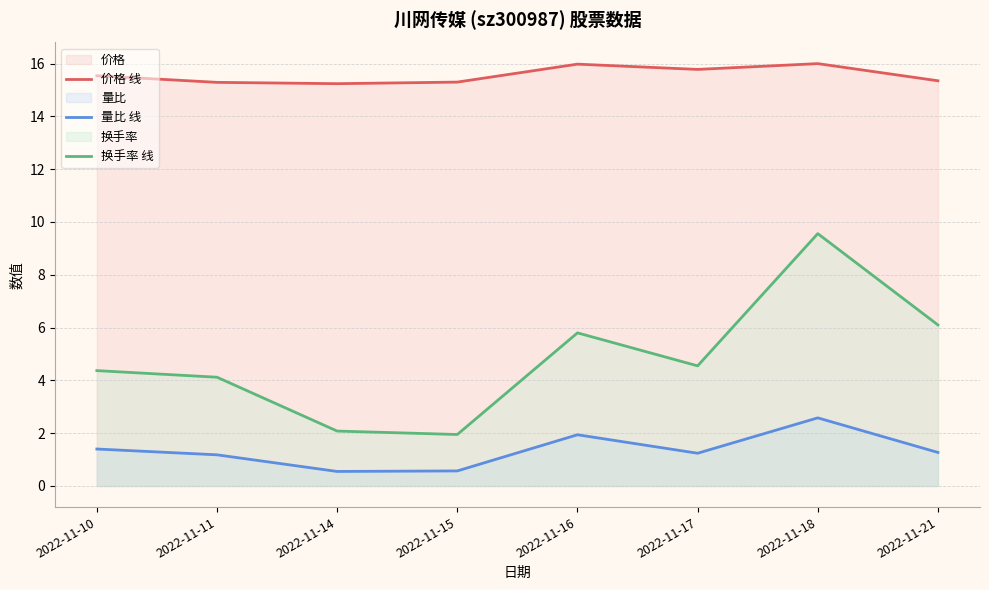

At how many categories does at least one series exceed 15?

8